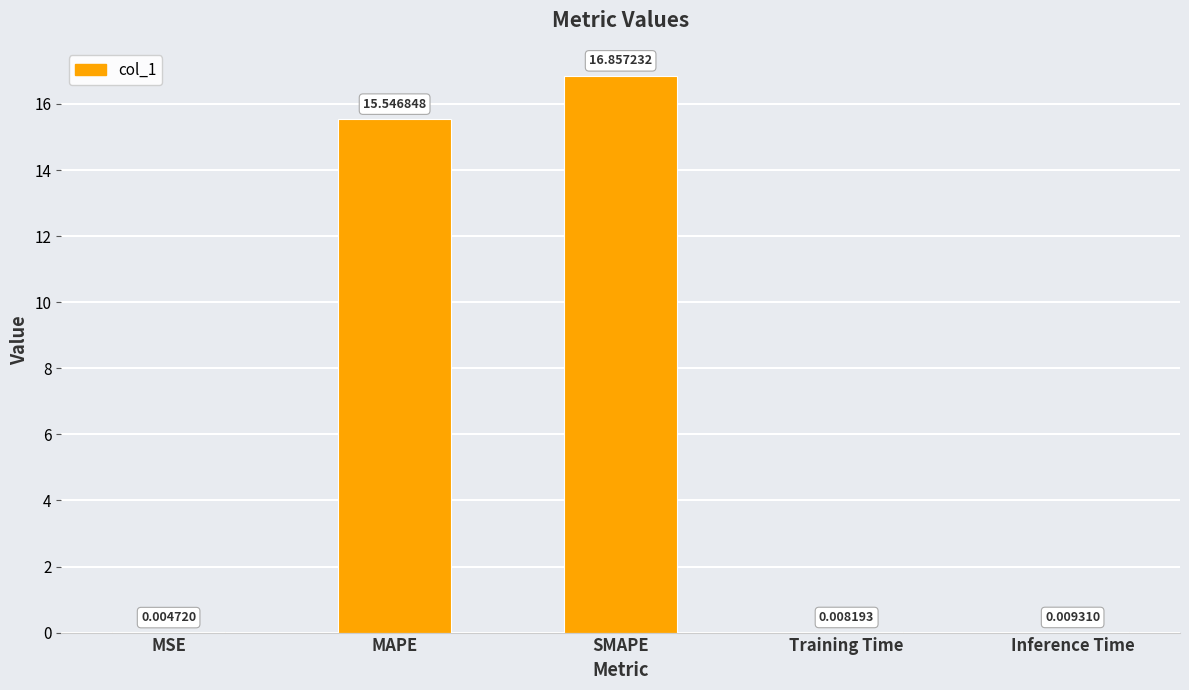

At which label is the value closest to 8?

MAPE